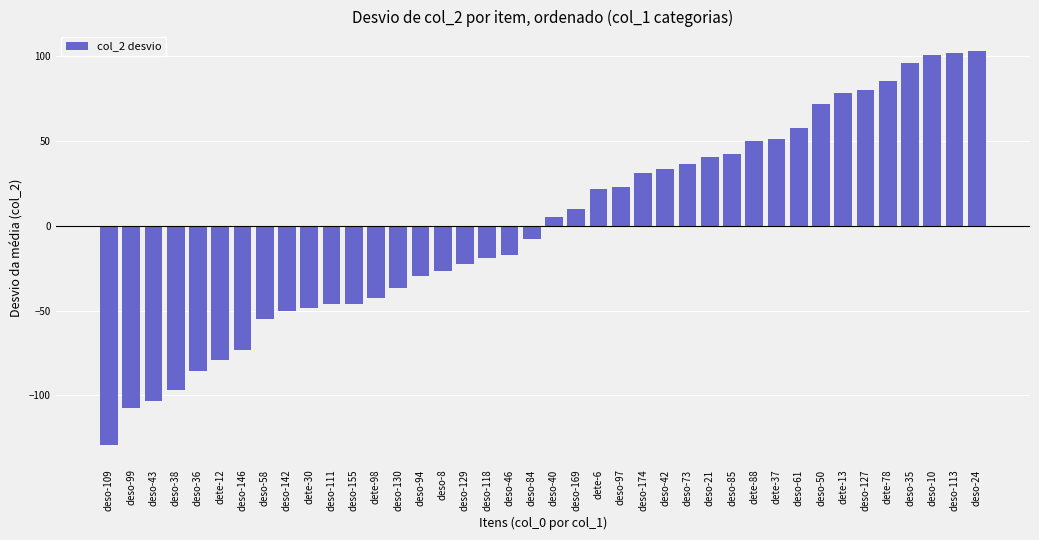

How many data points are less than 5?

20